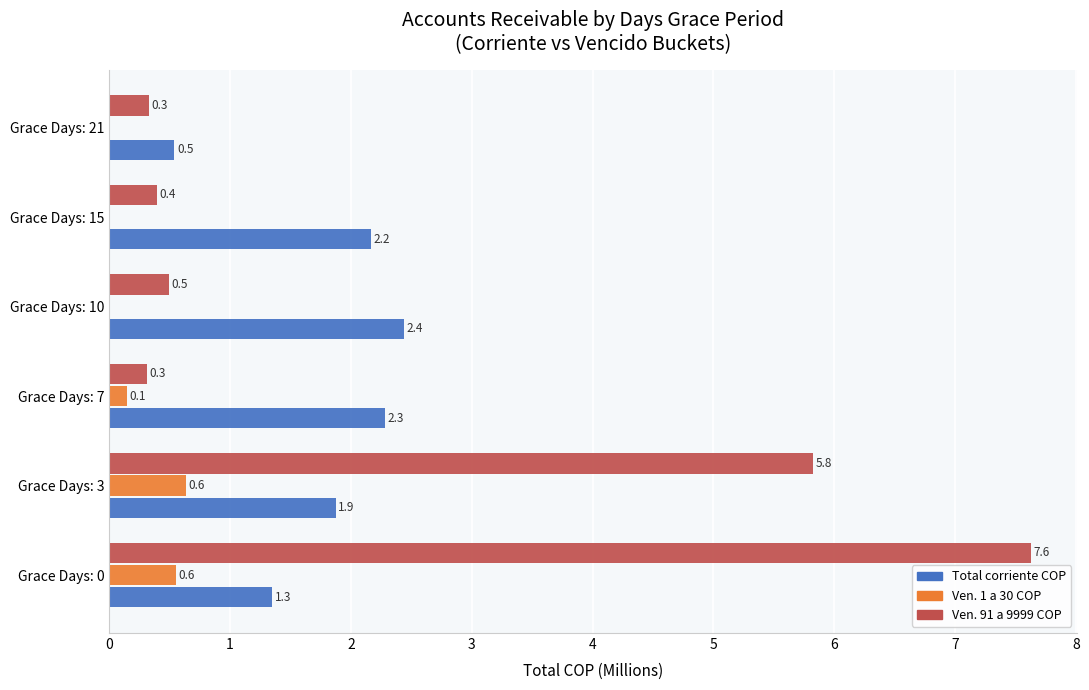

What is the maximum value for Total corriente COP?

2.4